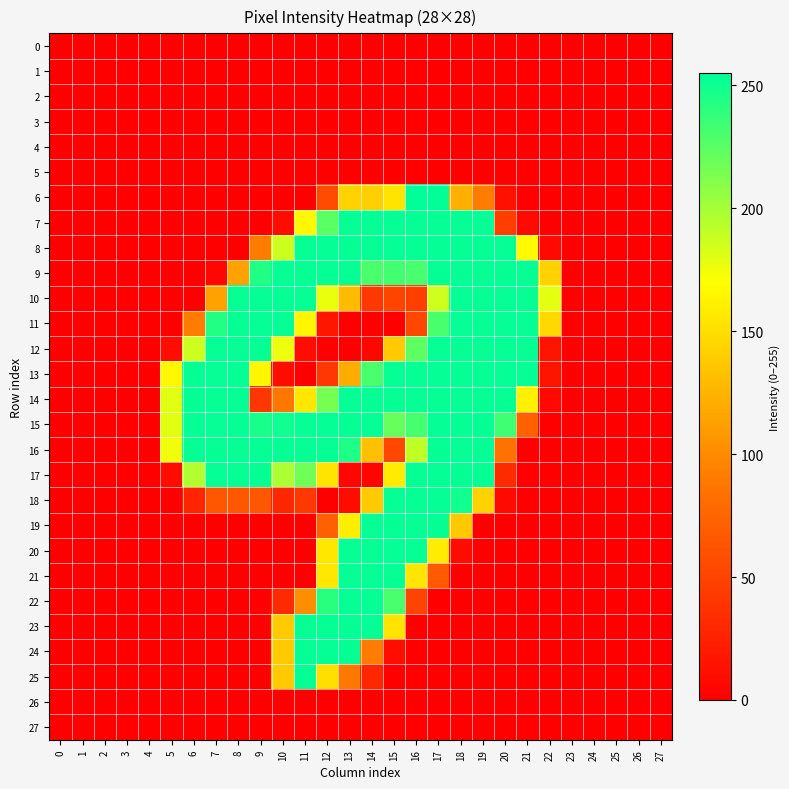

Which label corresponds to the largest value in the chart?

16